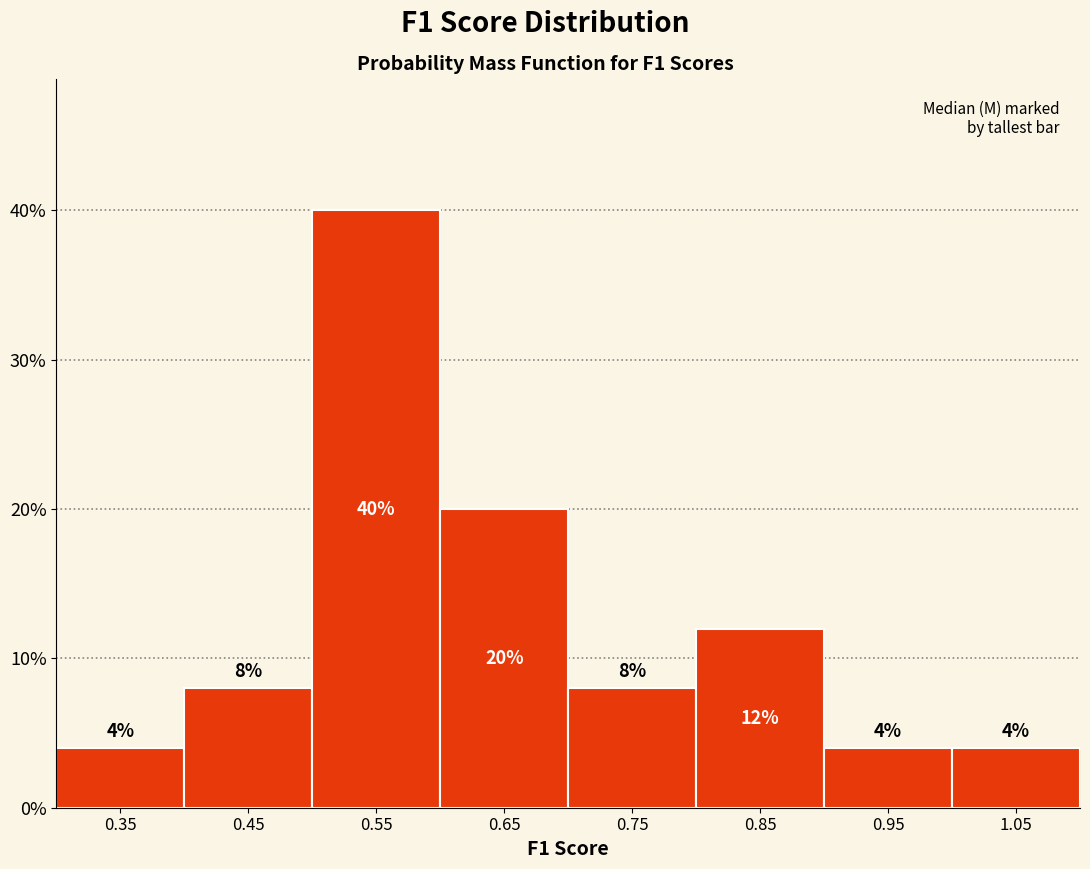

Reading left to right, list every bar in this chart as the range it spans on the x-axis followed by its height.

0.3 to 0.4: 4
0.4 to 0.5: 8
0.5 to 0.6: 40
0.6 to 0.7: 20
0.7 to 0.8: 8
0.8 to 0.9: 12
0.9 to 1.0: 4
1.0 to 1.1: 4